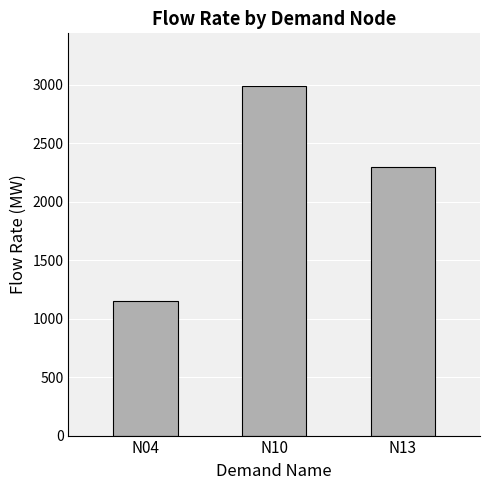

What is the sum of the values at N04 and N13?

3451.6